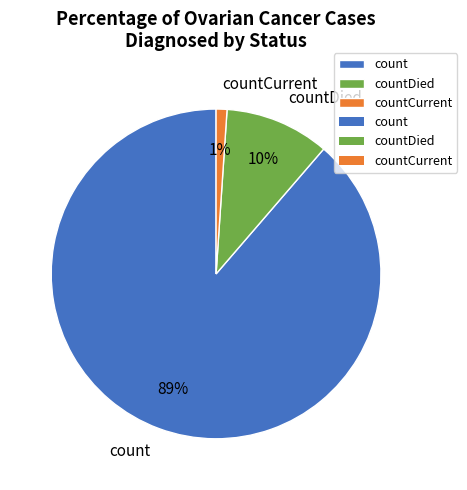

The countCurrent slice represents 11% of the pie. True or false?

False